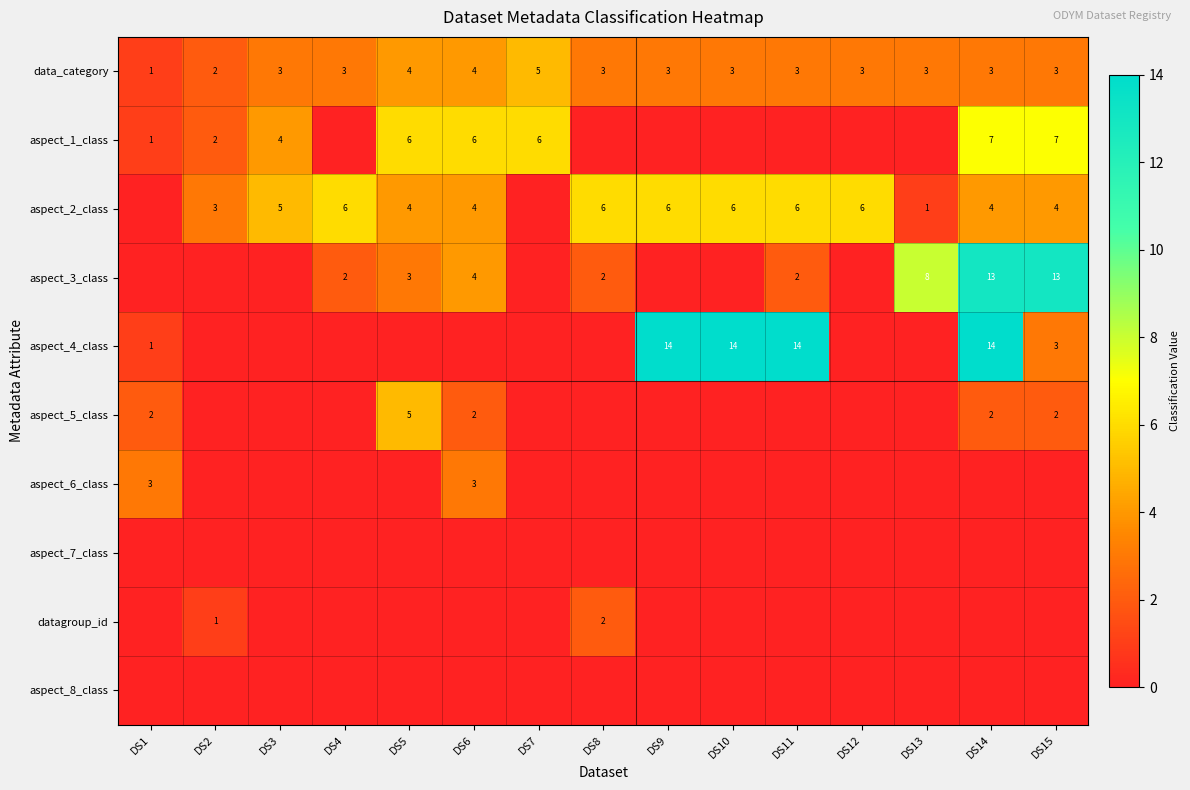

How many distinct data groups are displayed?

10